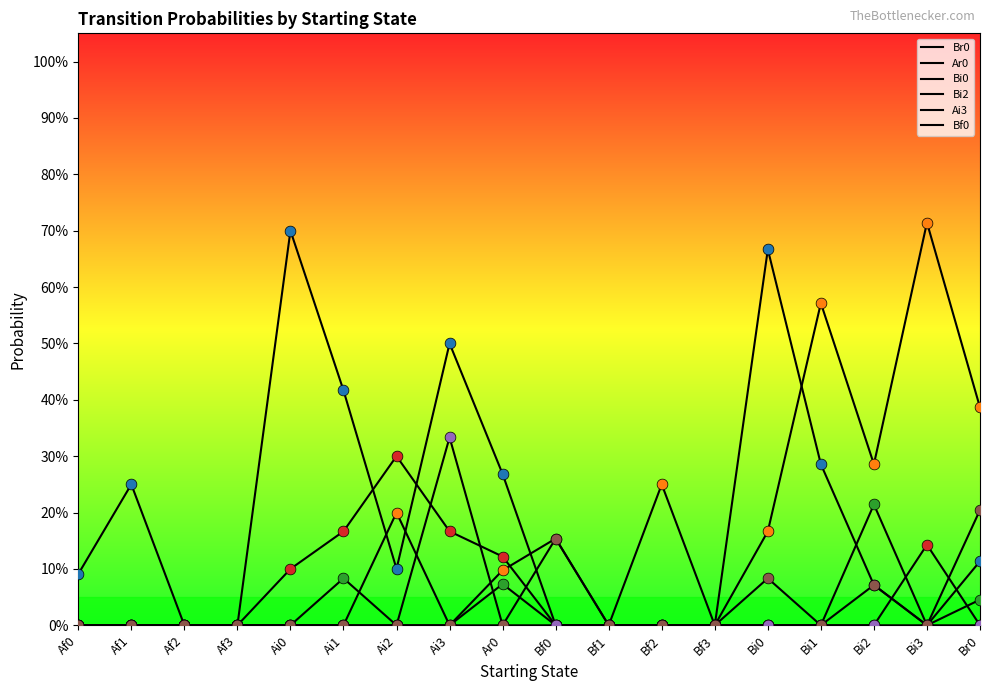

At how many categories does at least one series exceed 0?

14